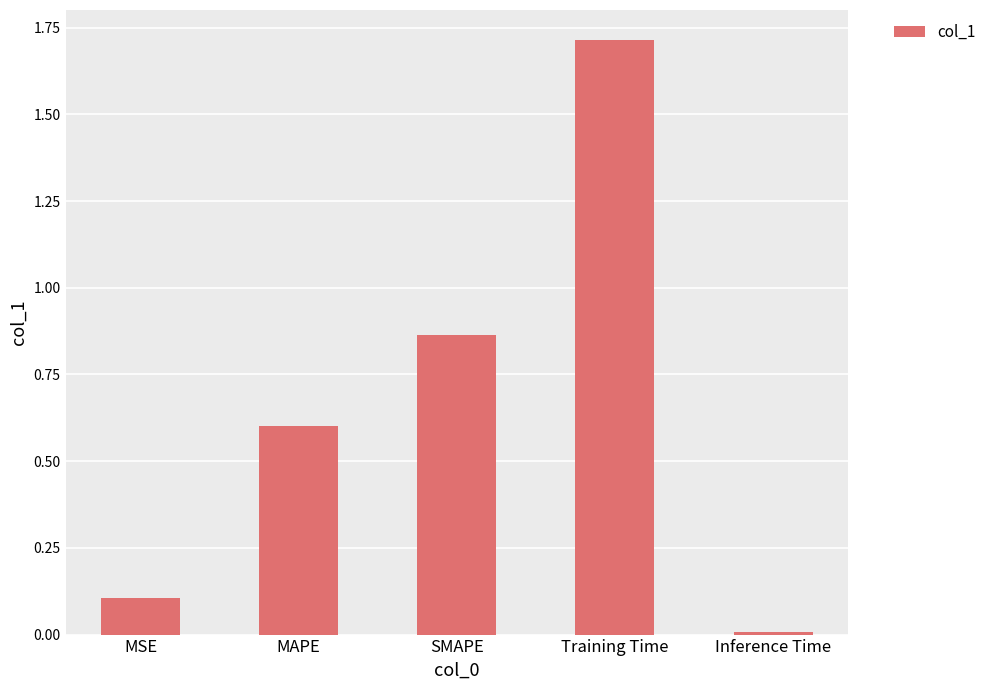

How many series are shown in this chart?

1